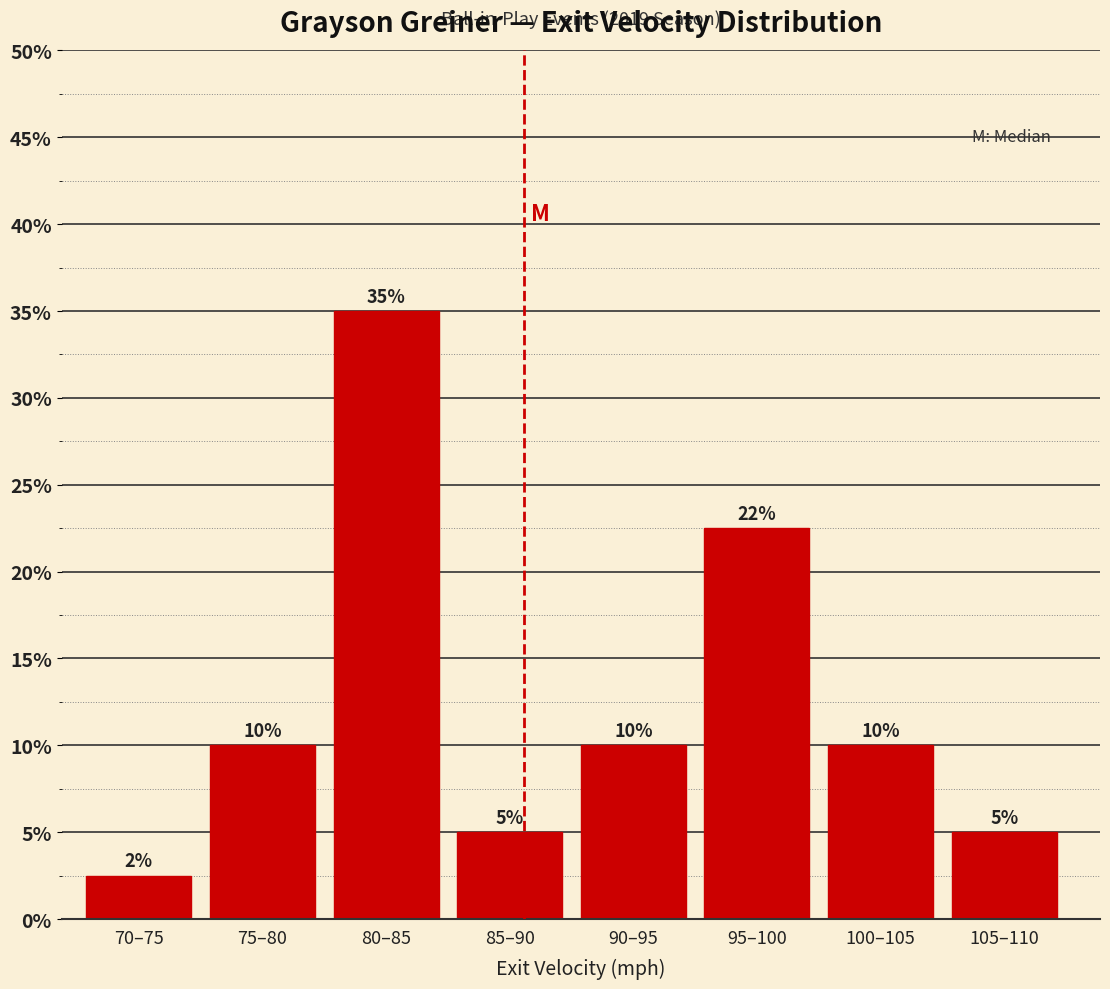

What is the difference between the second highest and minimum values?

20.0